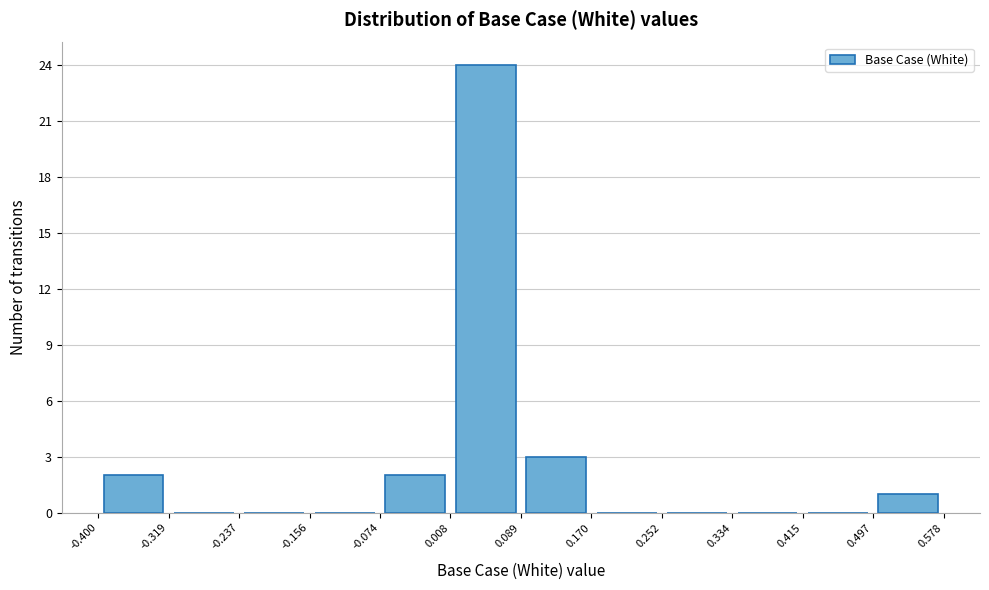

How tall is the bar that spans 0.008 to 0.089 on the x-axis? The values are not printed on the chart, so give them approximately, as read against the axis.

24